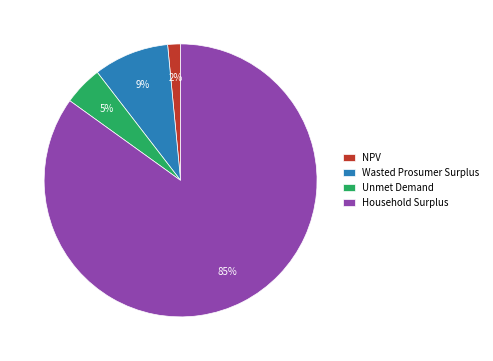

How many slices are in this pie chart?

4